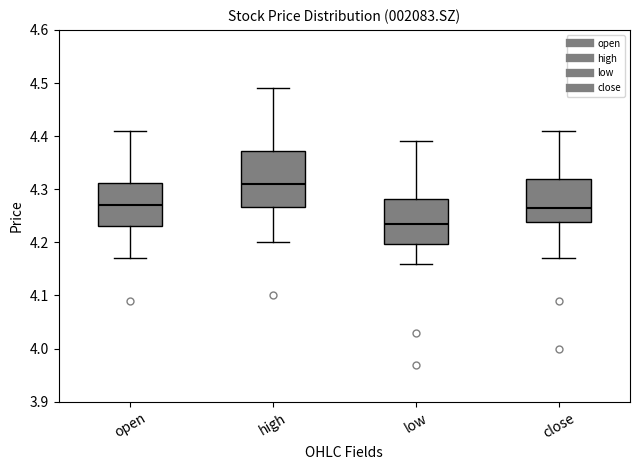

Reading left to right, read every box against the y-axis: the position of its median line, the range the box covers, and the ends of its whiskers. The values are not printed on the chart, so give them approximately, as read against the axis.

open: median 4.27, box 4.23 to 4.31, whiskers 4.17 to 4.41
high: median 4.31, box 4.27 to 4.37, whiskers 4.20 to 4.49
low: median 4.24, box 4.20 to 4.28, whiskers 4.16 to 4.39
close: median 4.27, box 4.24 to 4.32, whiskers 4.17 to 4.41